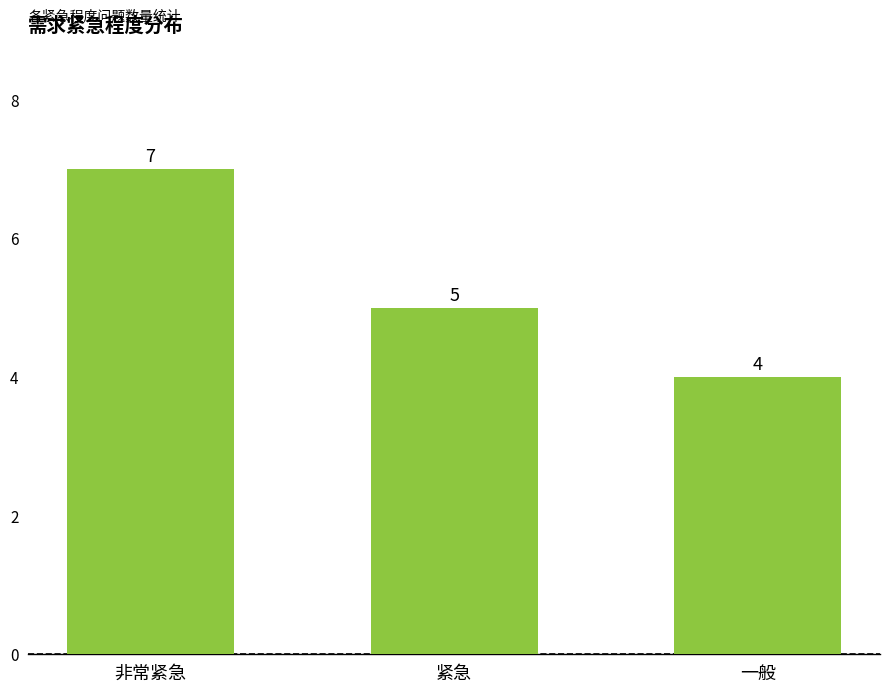

At which label is the value closest to 5?

紧急